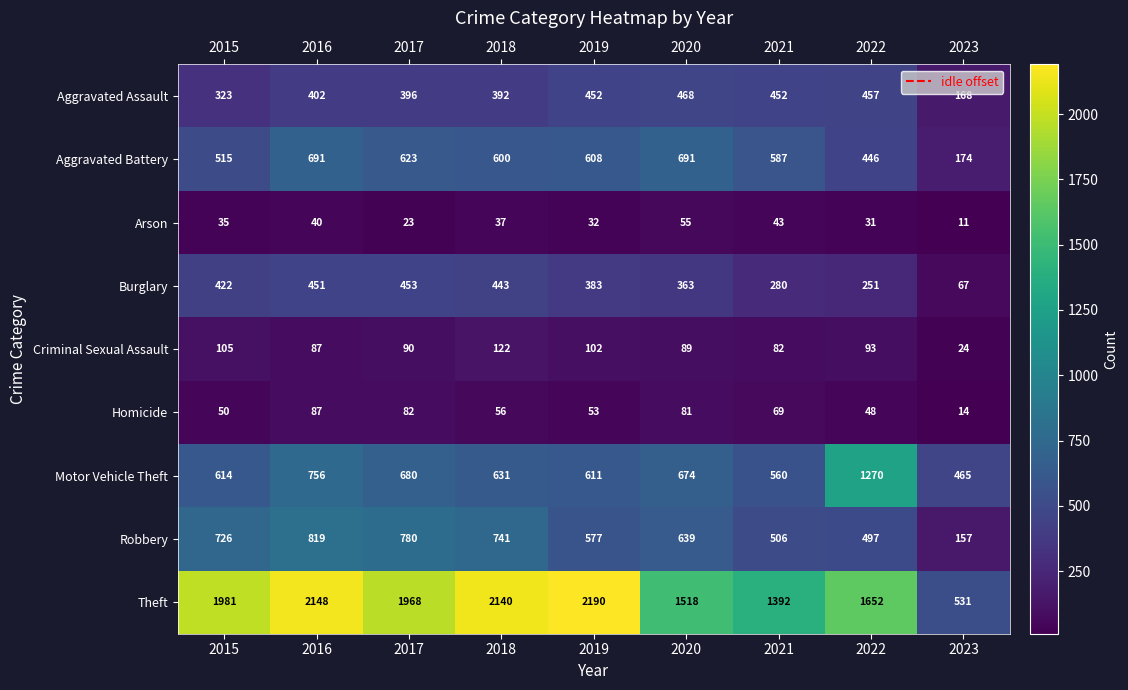

List the series in order of their peak value, highest first.

Theft, Motor Vehicle Theft, Robbery, Aggravated Battery, Aggravated Assault, Burglary, Criminal Sexual Assault, Homicide, Arson